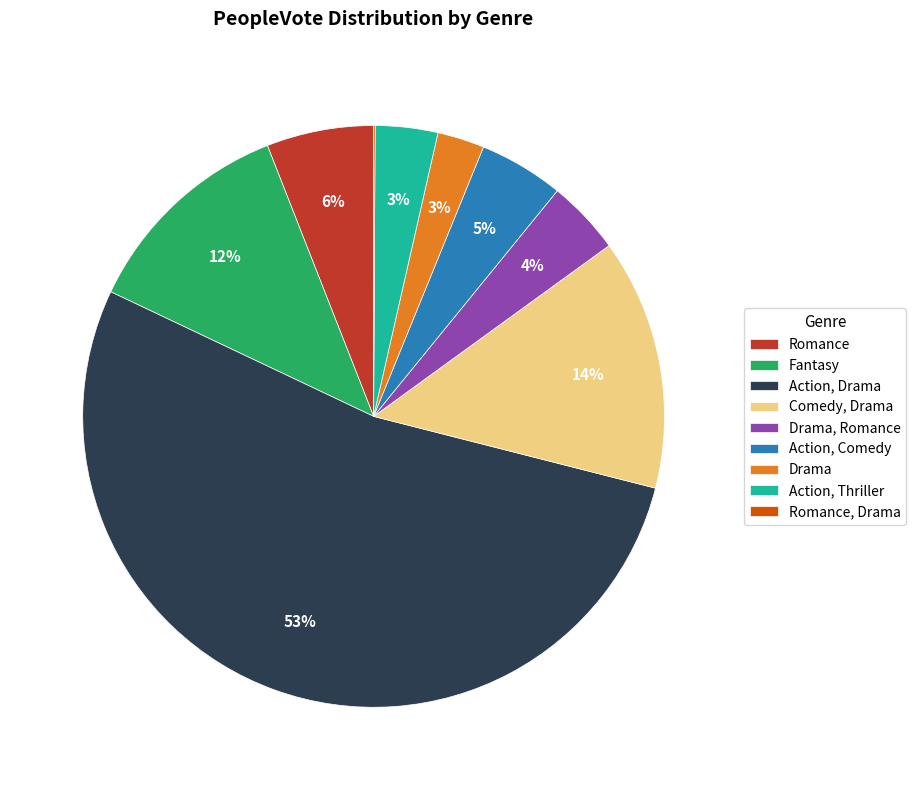

Is there any slice that represents more than half of the pie?

Yes